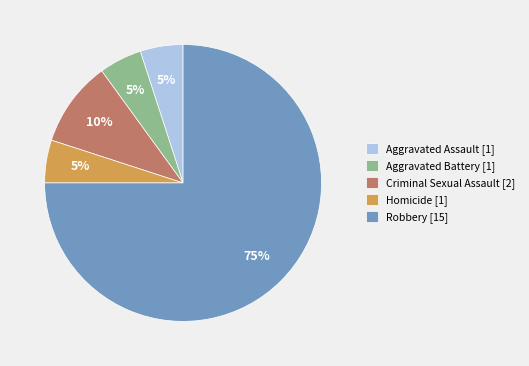

To the nearest percent, what is the average slice percentage?

20%